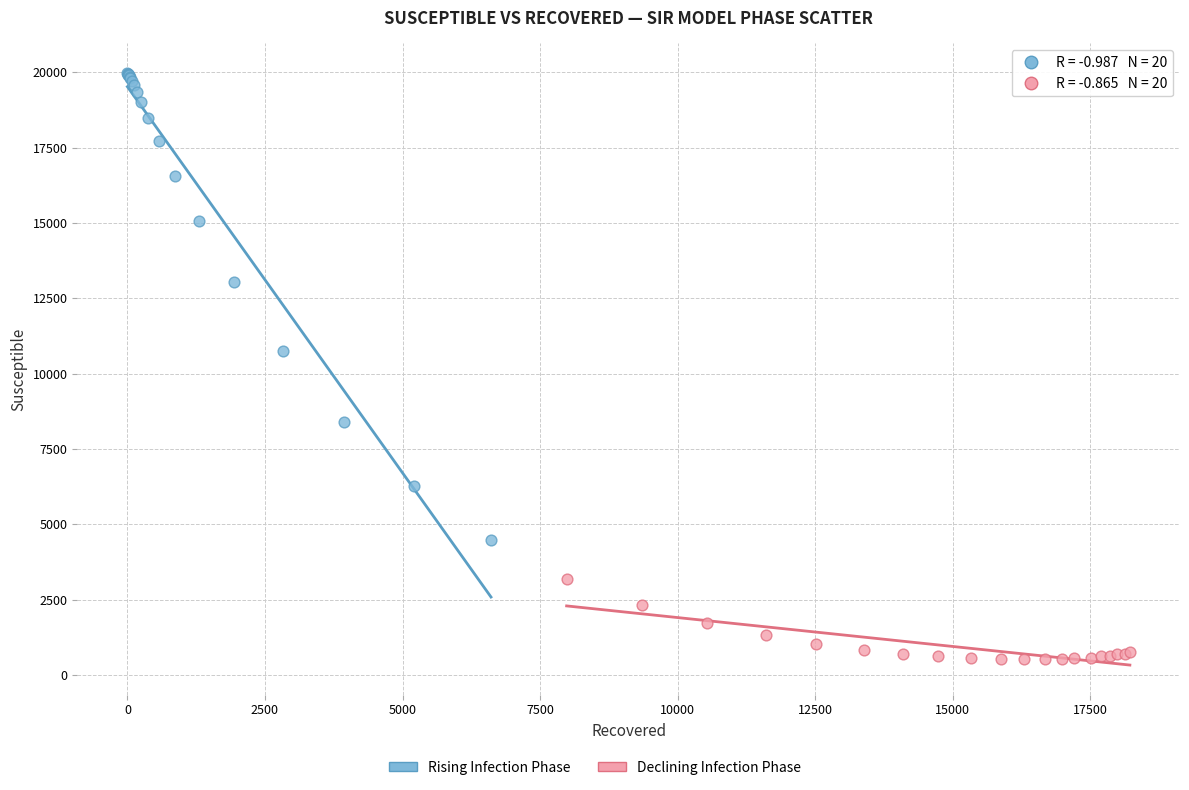

Which series contains the lowest Y value?

Declining Infection Phase